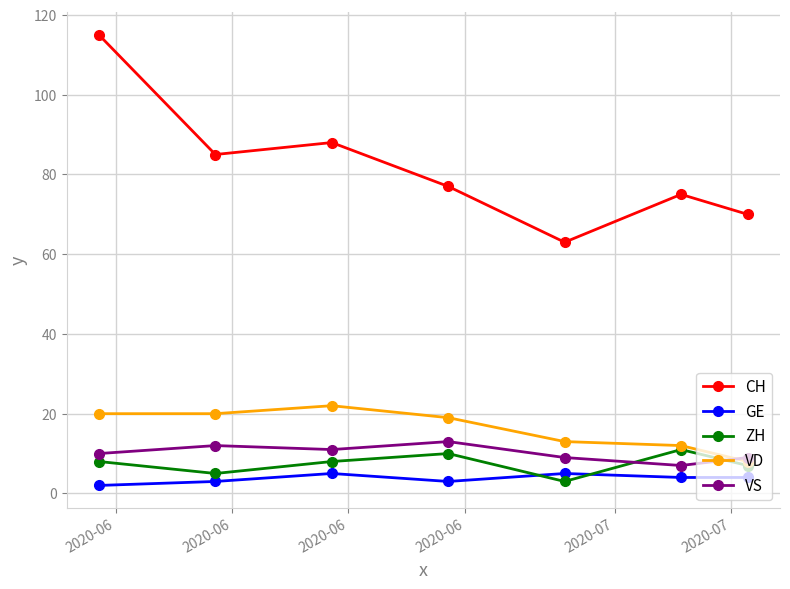

Which series has the widest spread of values?

CH